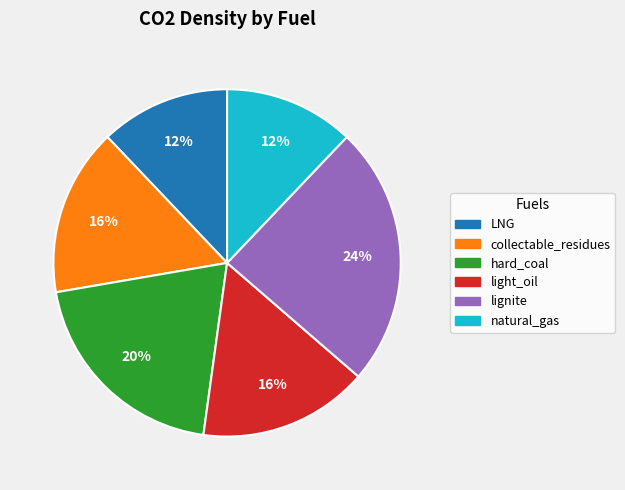

Does any single category account for the majority?

No